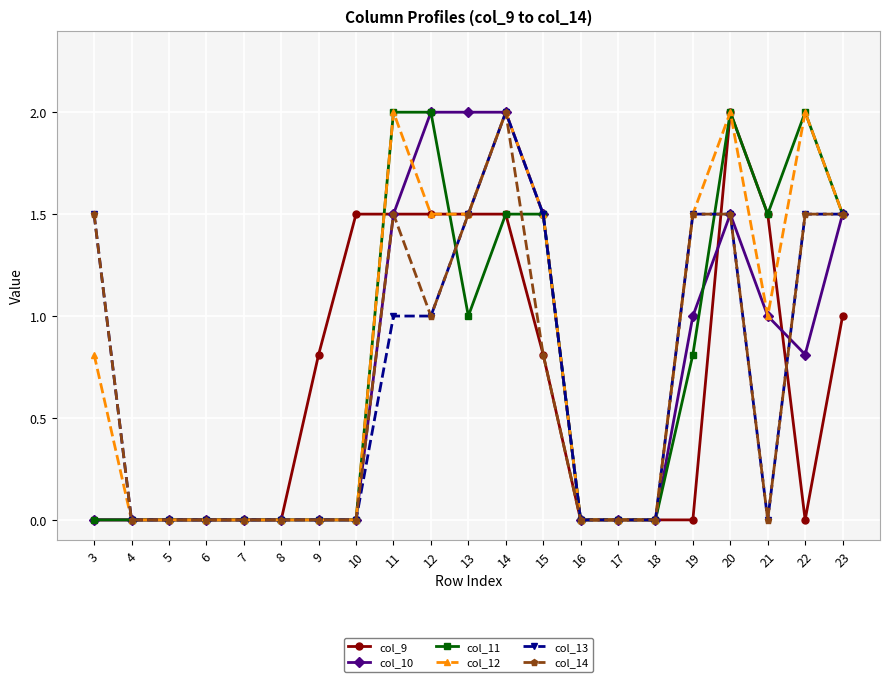

Reading left to right, transcribe all the data shown in this chart.

col_9: 0.0	0.0	0.0	0.0	0.0	0.0	0.8	1.5	1.5	1.5	1.5	1.5	0.8	0.0	0.0	0.0	0.0	2.0	1.5	0.0	1.0
col_10: 0.0	0.0	0.0	0.0	0.0	0.0	0.0	0.0	1.5	2.0	2.0	2.0	1.5	0.0	0.0	0.0	1.0	1.5	1.0	0.8	1.5
col_11: 0.0	0.0	0.0	0.0	0.0	0.0	0.0	0.0	2.0	2.0	1.0	1.5	1.5	0.0	0.0	0.0	0.8	2.0	1.5	2.0	1.5
col_12: 0.8	0.0	0.0	0.0	0.0	0.0	0.0	0.0	2.0	1.5	1.5	2.0	1.5	0.0	0.0	0.0	1.5	2.0	1.0	2.0	1.5
col_13: 1.5	0.0	0.0	0.0	0.0	0.0	0.0	0.0	1.0	1.0	1.5	2.0	1.5	0.0	0.0	0.0	1.5	1.5	0.0	1.5	1.5
col_14: 1.5	0.0	0.0	0.0	0.0	0.0	0.0	0.0	1.5	1.0	1.5	2.0	0.8	0.0	0.0	0.0	1.5	1.5	0.0	1.5	1.5